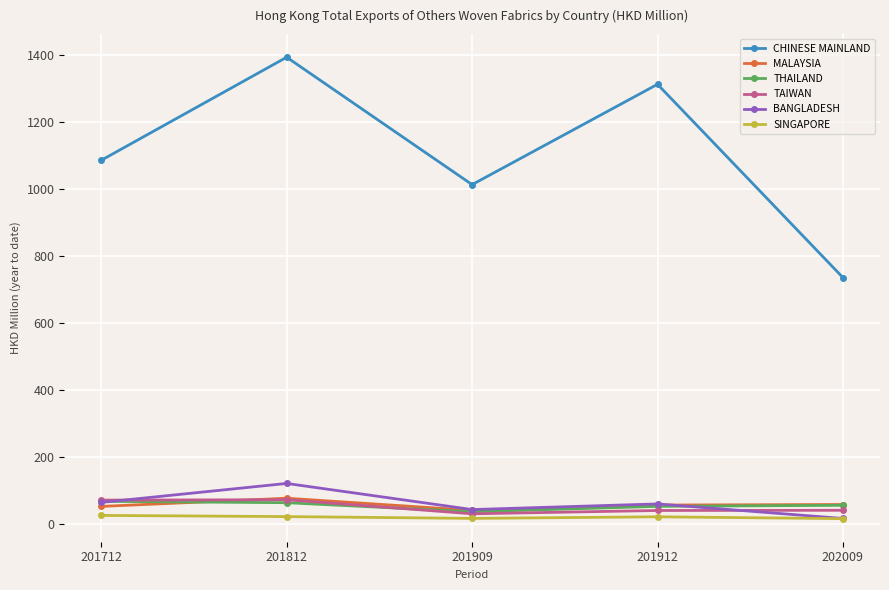

True or false: MALAYSIA has a value of 76.8 at 201812.

True